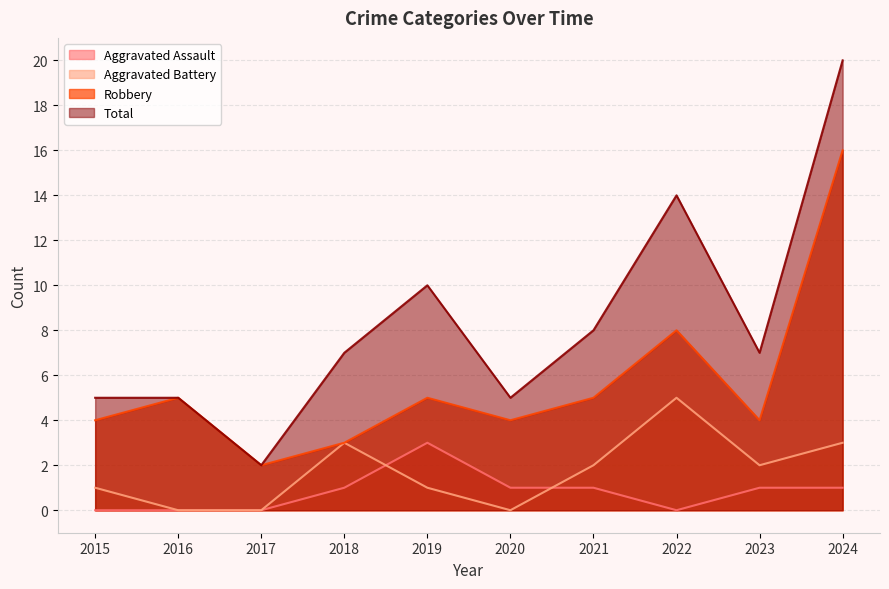

How many data points in Robbery are above 5?

2